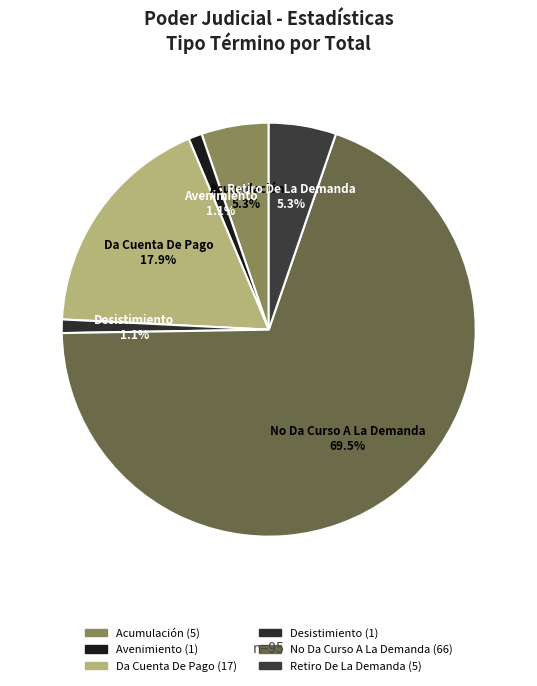

Approximately how many times larger is the value at Acumulación compared to Retiro De La Demanda?

1.0